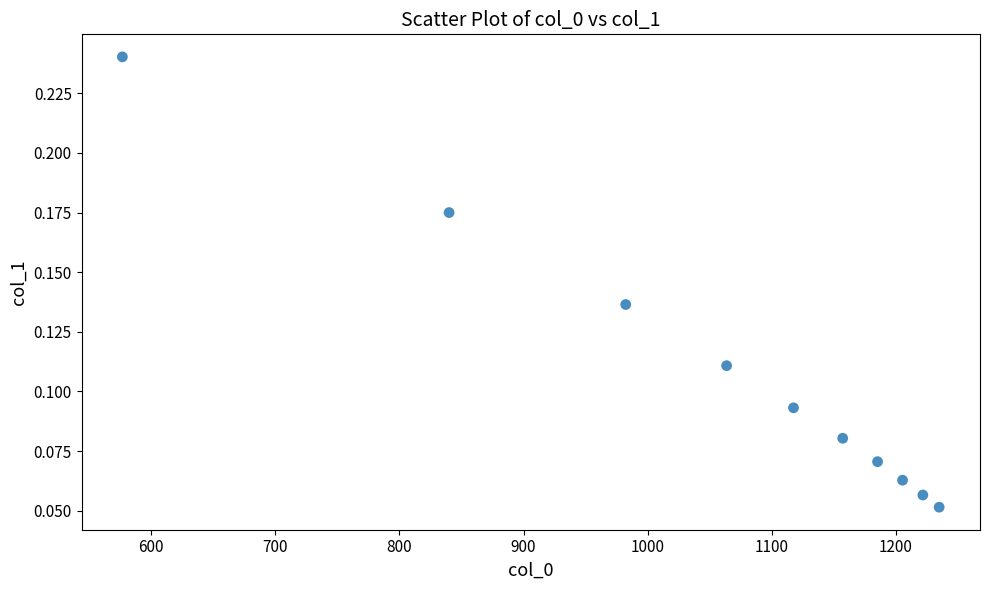

What is the range of X values (max minus min)?

658.3